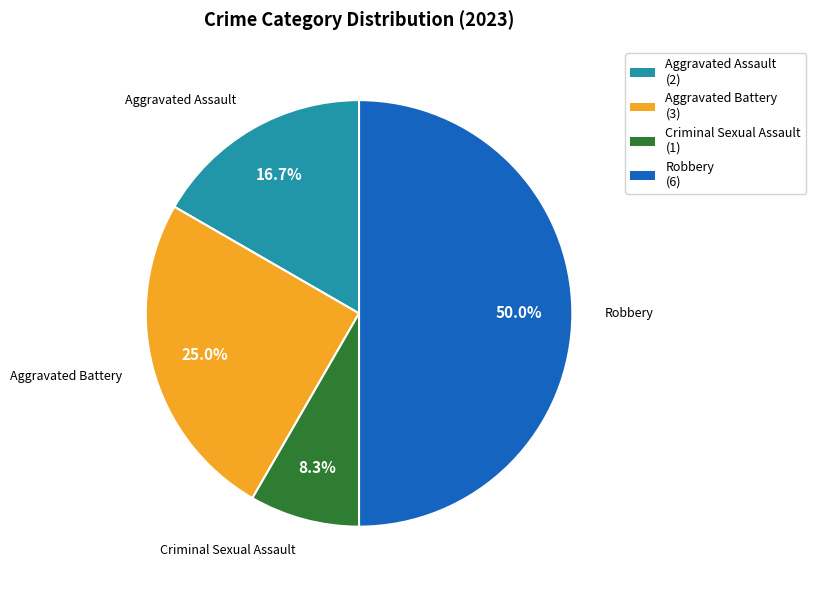

How many segments does this pie chart have?

4